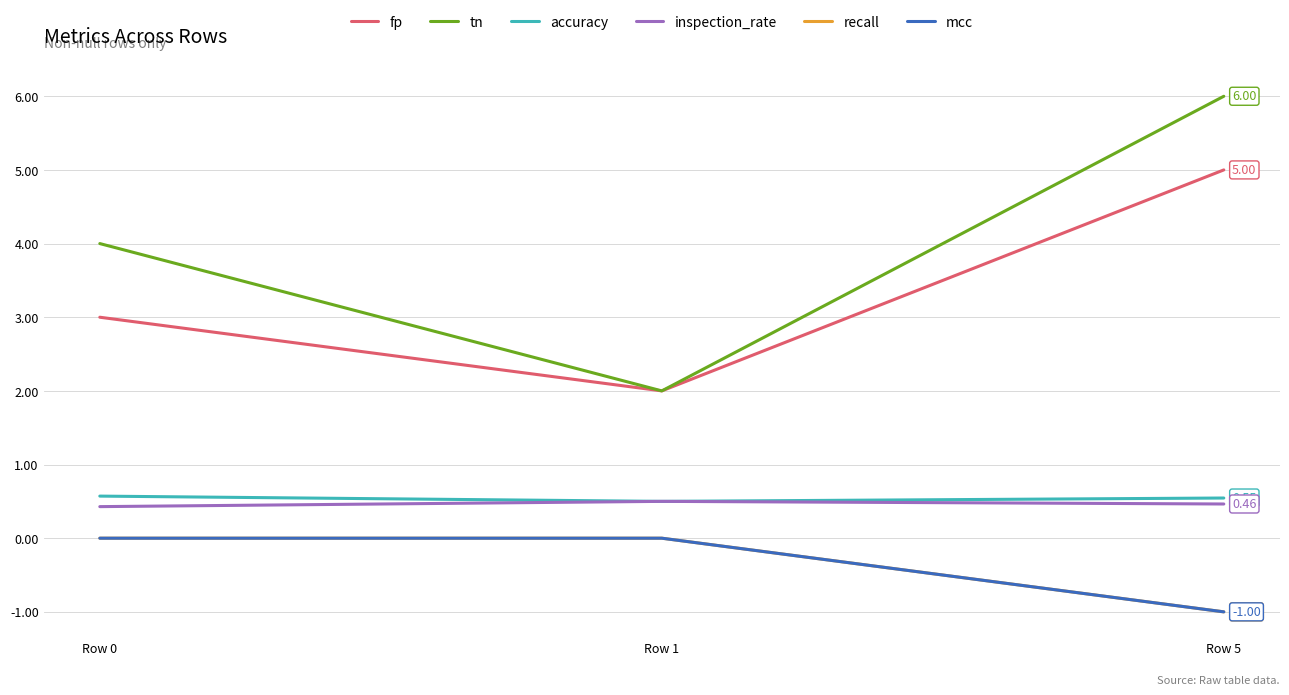

Reading left to right, extract all data points from this chart.

fp: 3.0	2.0	5.0
tn: 4.0	2.0	6.0
accuracy: 0.6	0.5	0.5
inspection_rate: 0.4	0.5	0.5
recall: 0.0	0.0	-1.0
mcc: 0.0	0.0	-1.0